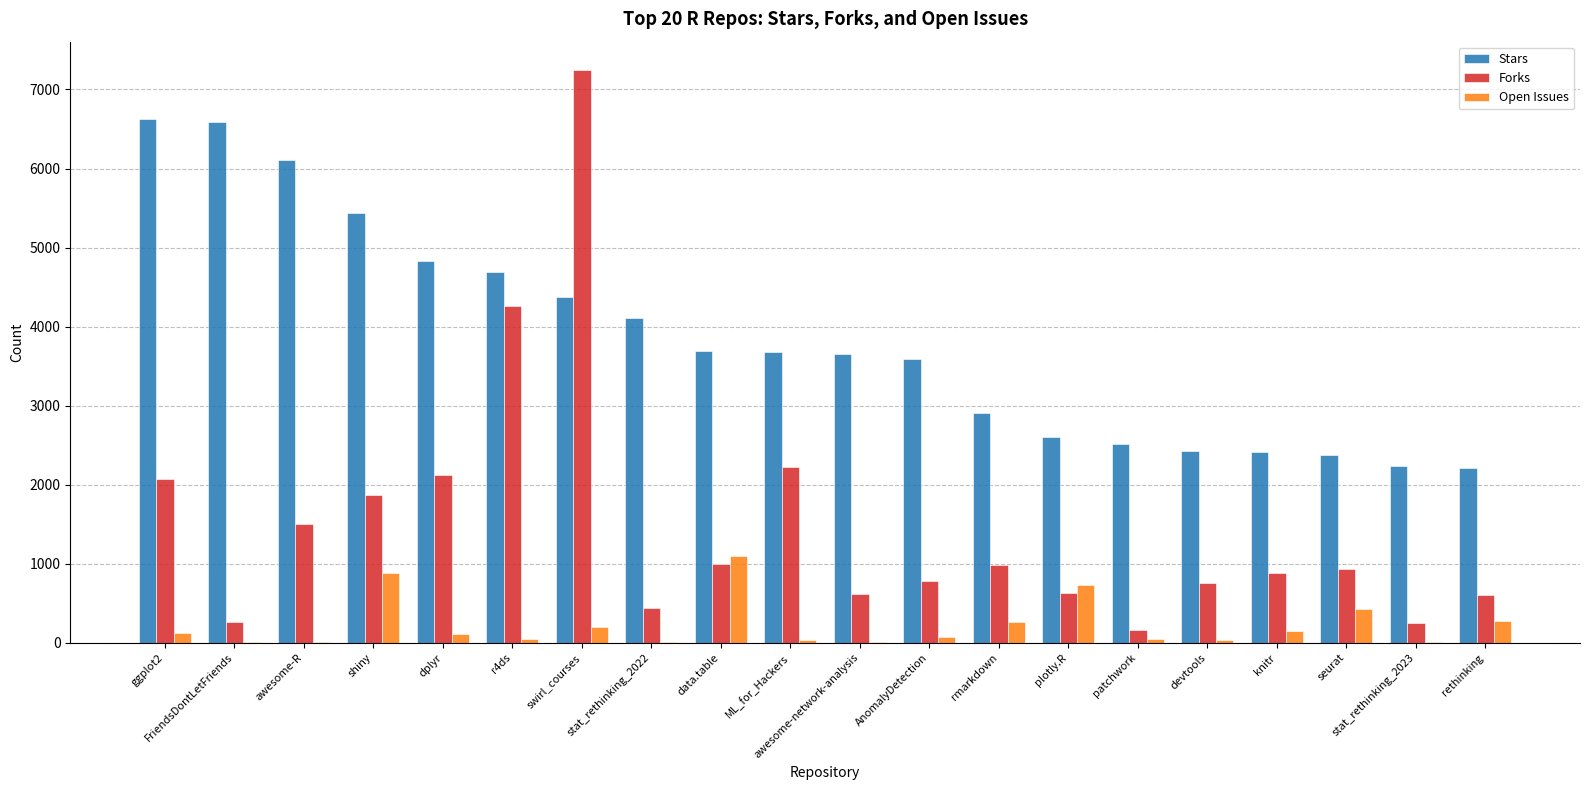

Which series has the largest total across all categories?

Stars